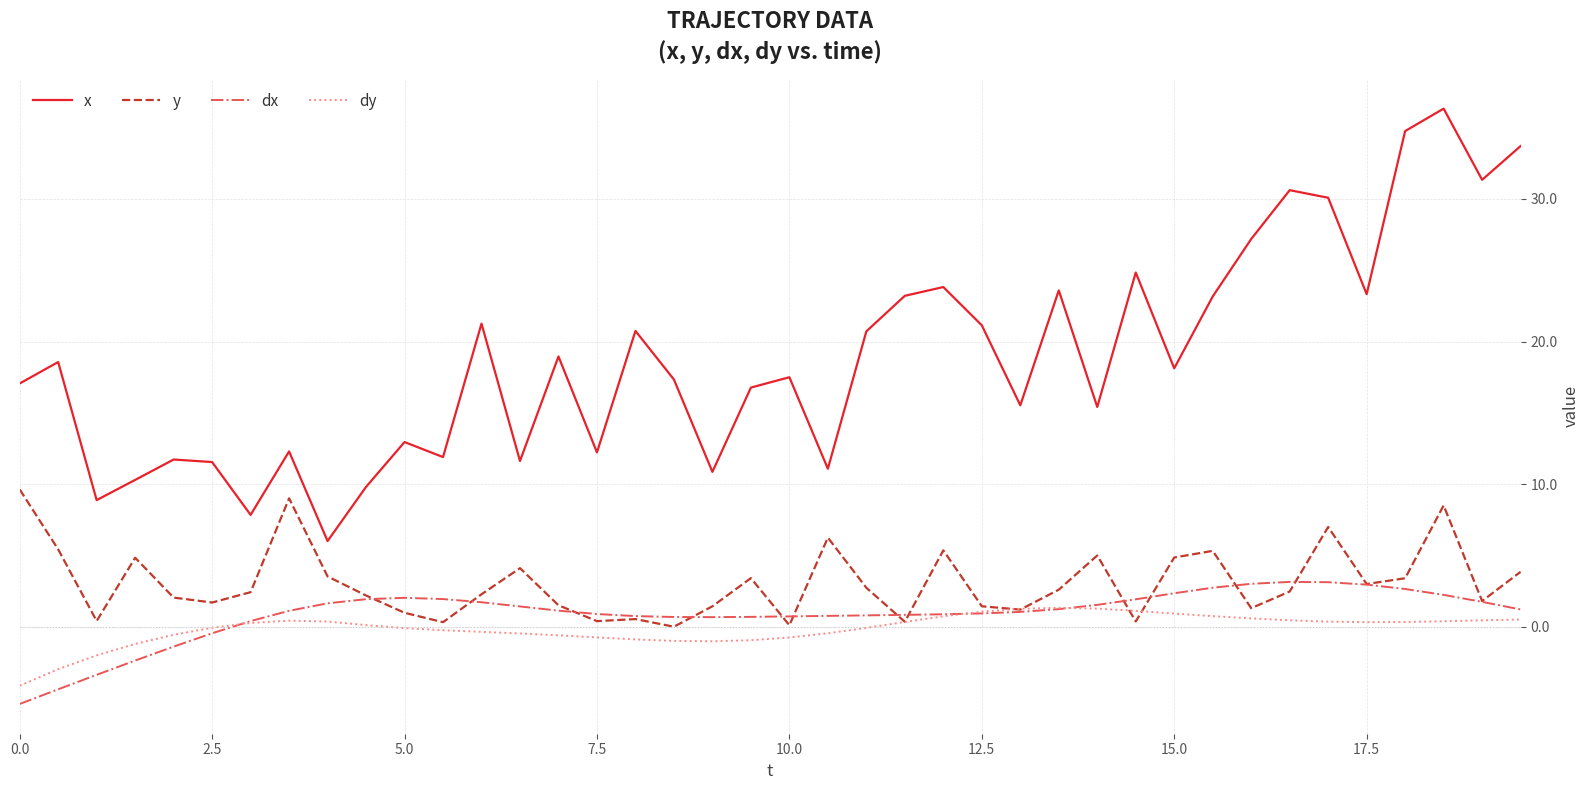

True or false: y has more than 0 points higher than both neighbors.

True